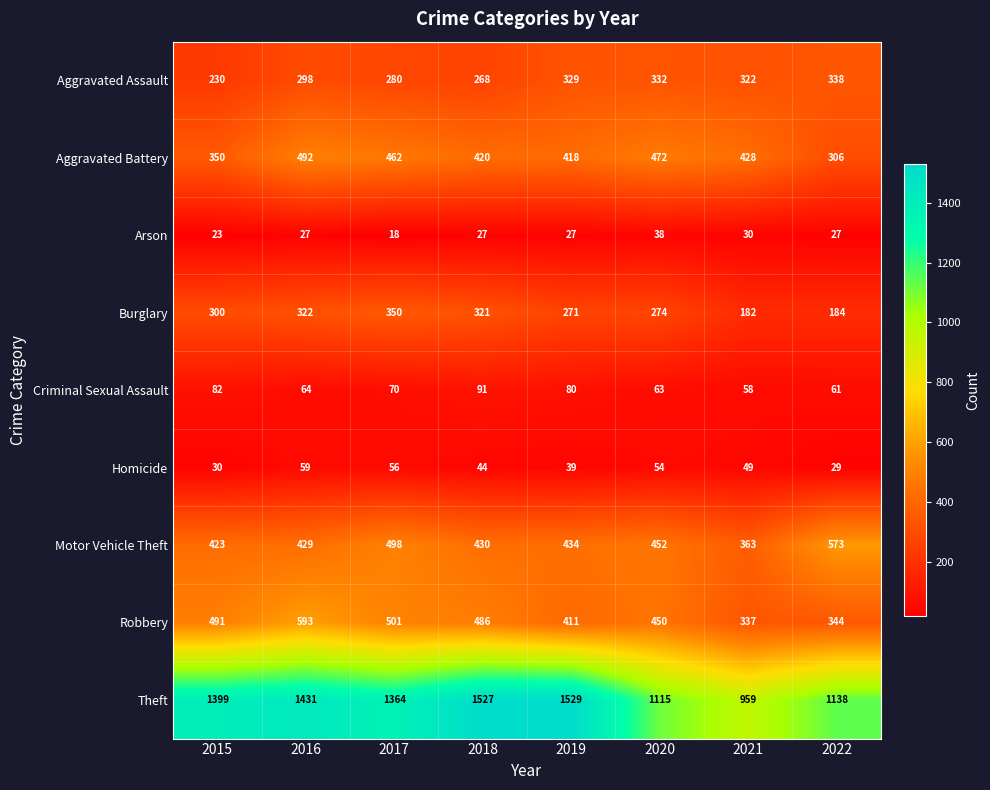

Count the number of data series in this chart.

9